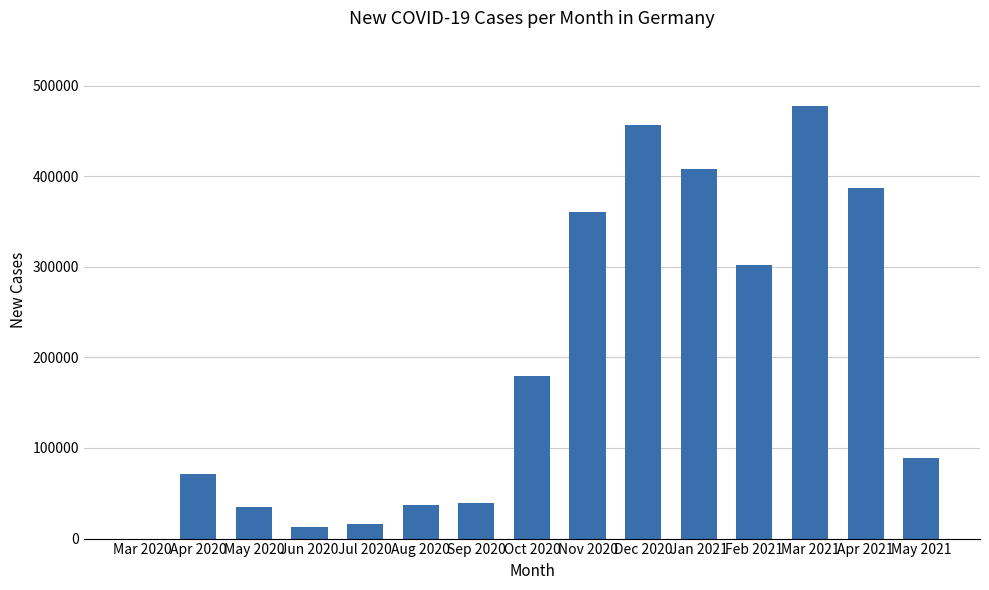

Which category has the highest value across all series?

Mar 2021